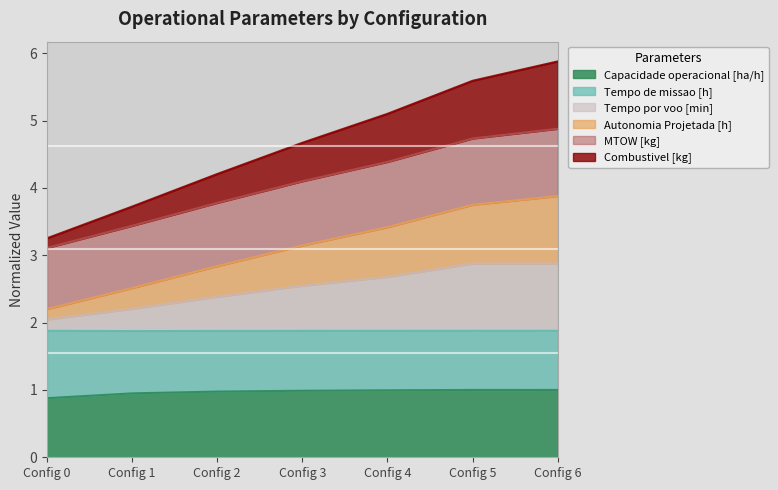

Is it true that Capacidade operacional [ha/h] equals 1.3 at Config 1?

False